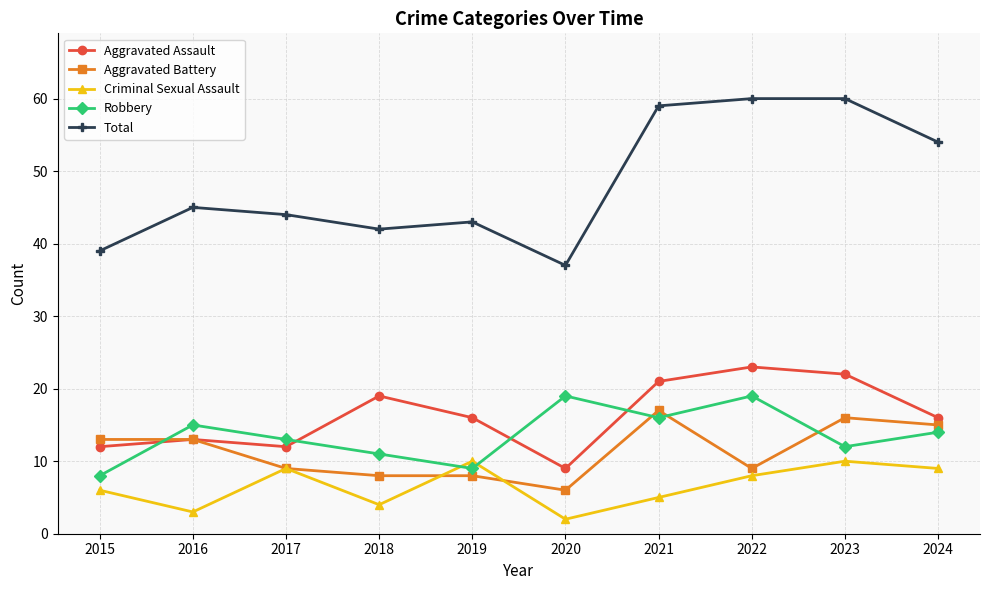

True or false: Total and Criminal Sexual Assault cross at least once.

False